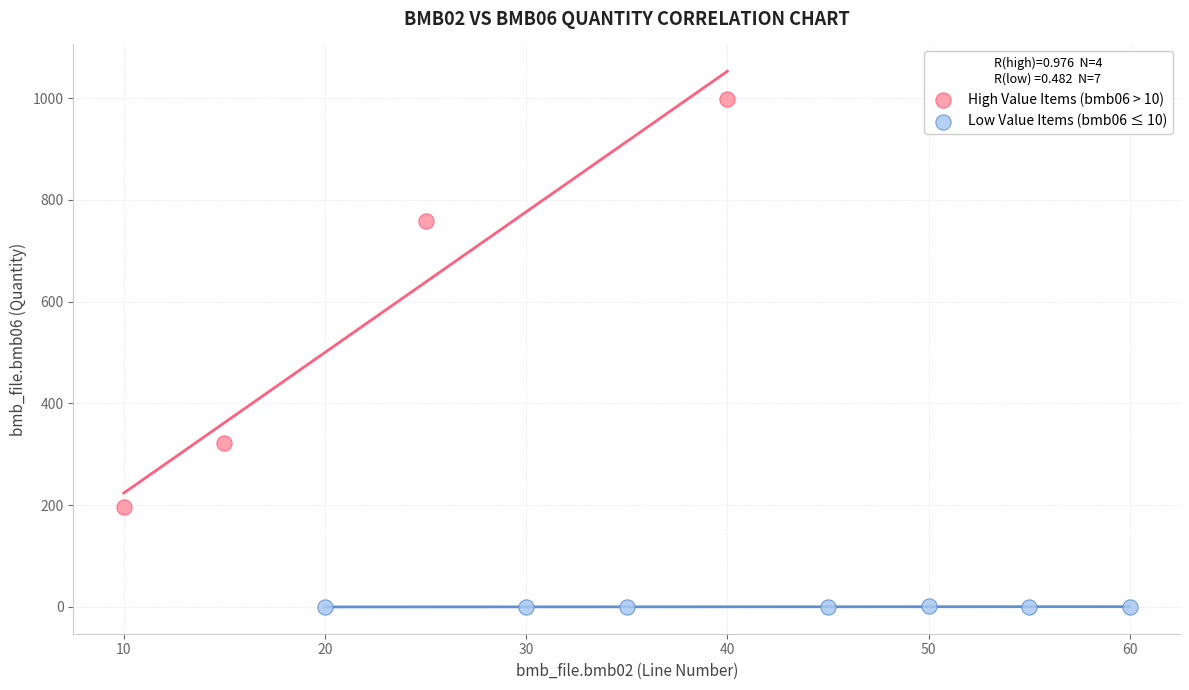

Which series has the largest Y range (max minus min)?

High Value Items (bmb06 > 10)